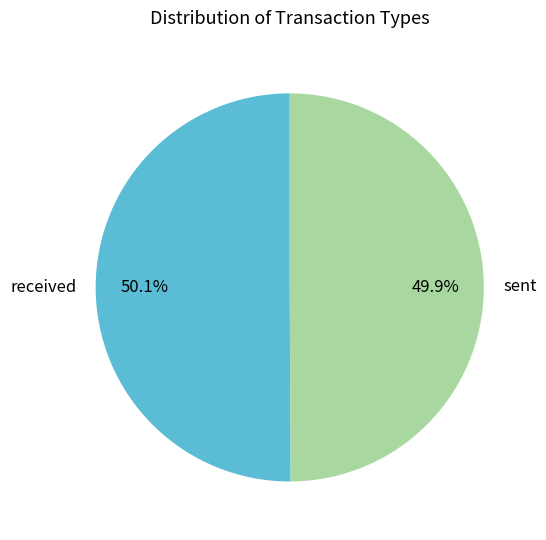

To the nearest percent, what is the average slice percentage?

50%